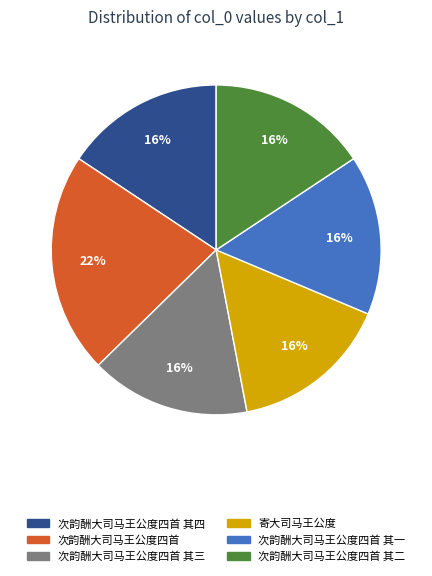

Does any single category account for the majority?

No